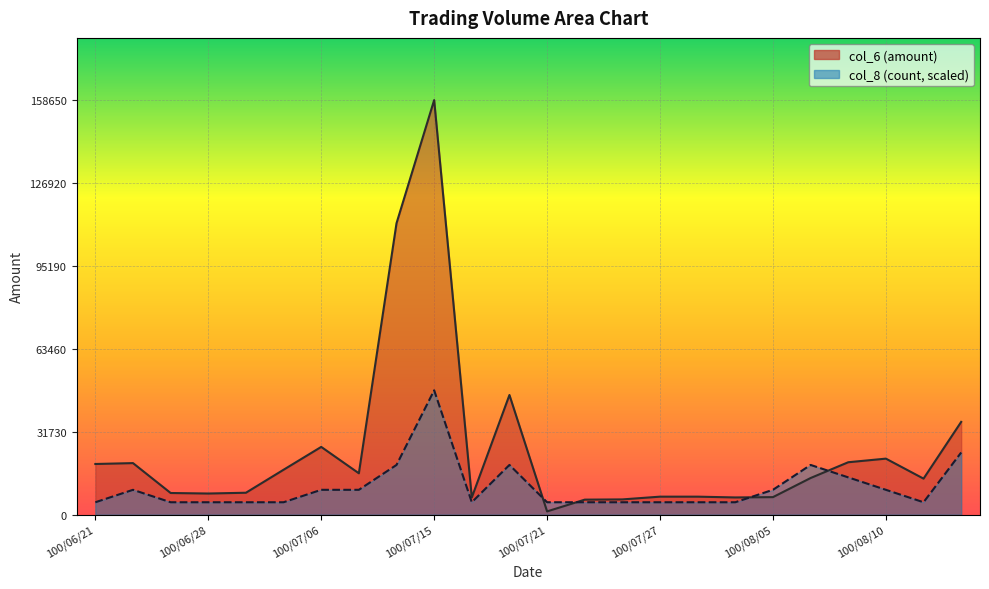

Which series changed the most between 100/07/06 and 100/07/21?

col_6 line